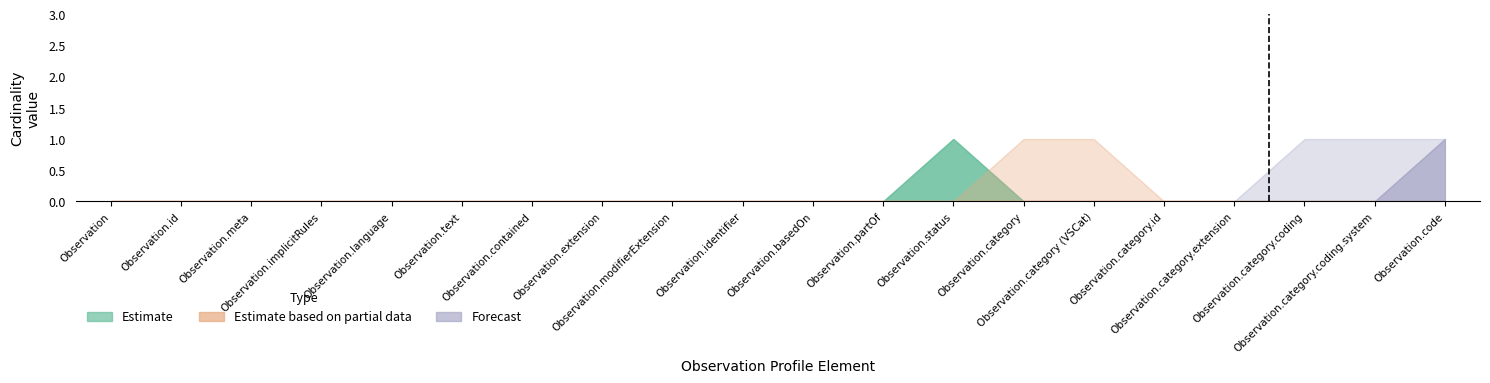

True or false: Estimate based on partial data has a value of 0 at Observation.text.

True